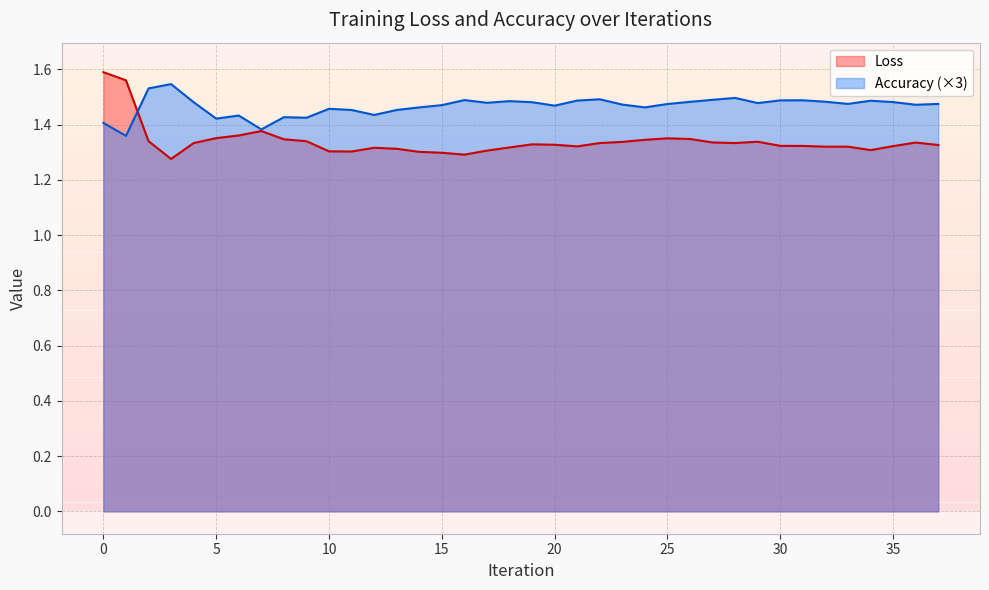

At how many categories does at least one series exceed 1?

38